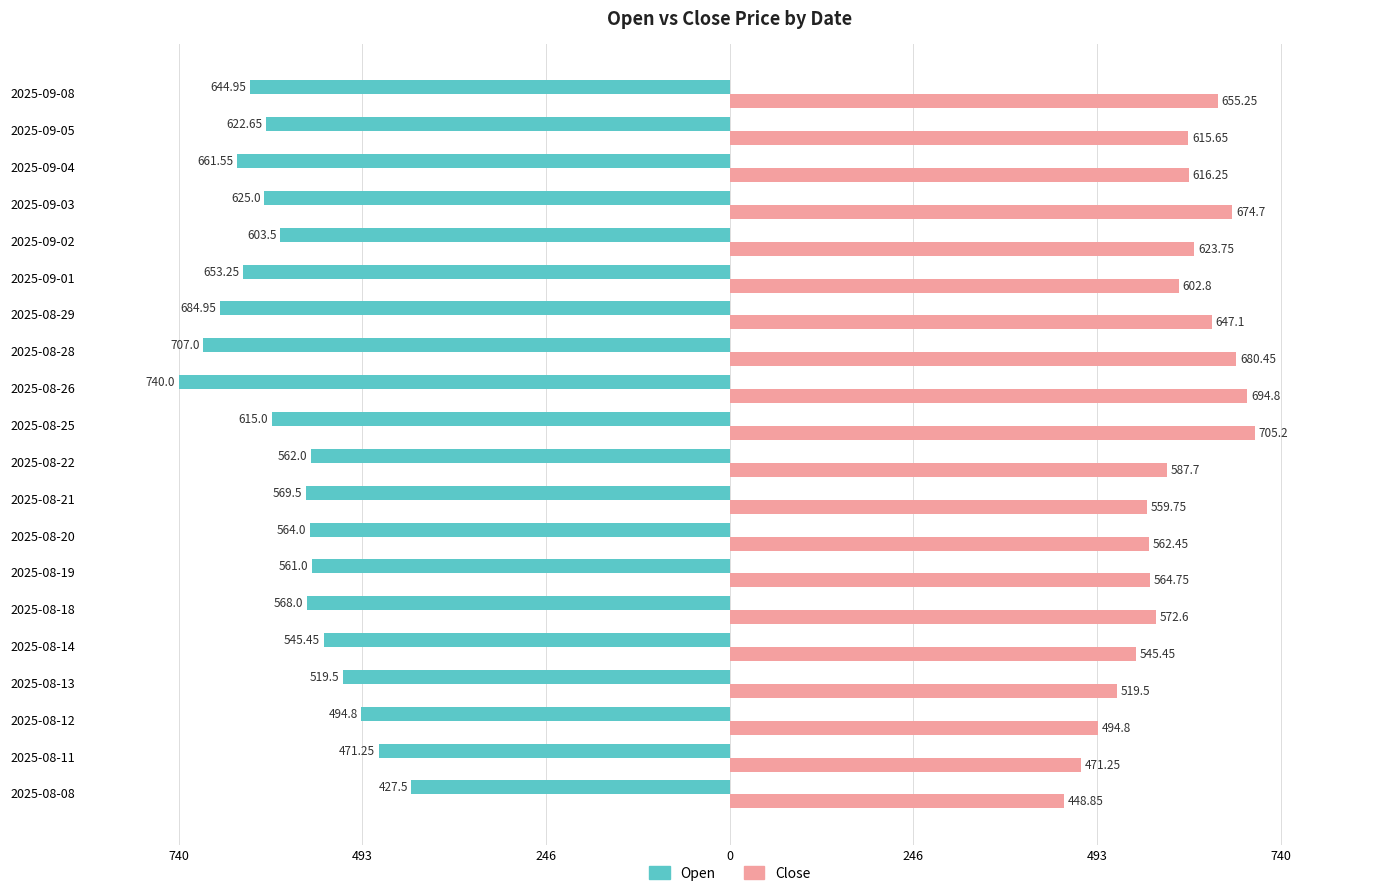

What are all the series names shown in the legend?

Open, Close